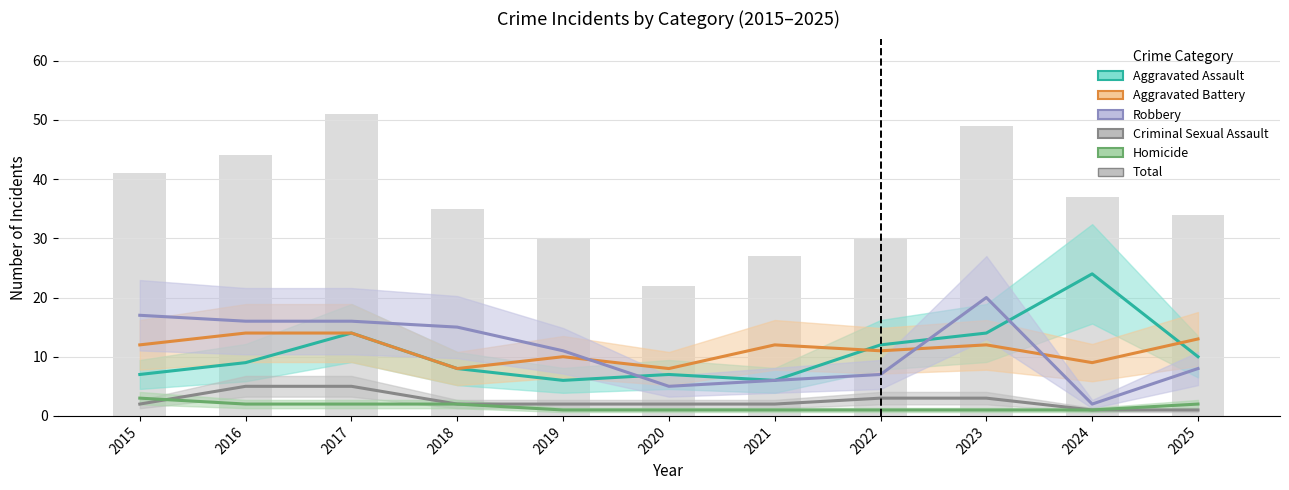

True or false: Homicide has a value of 1 at 2022.

True